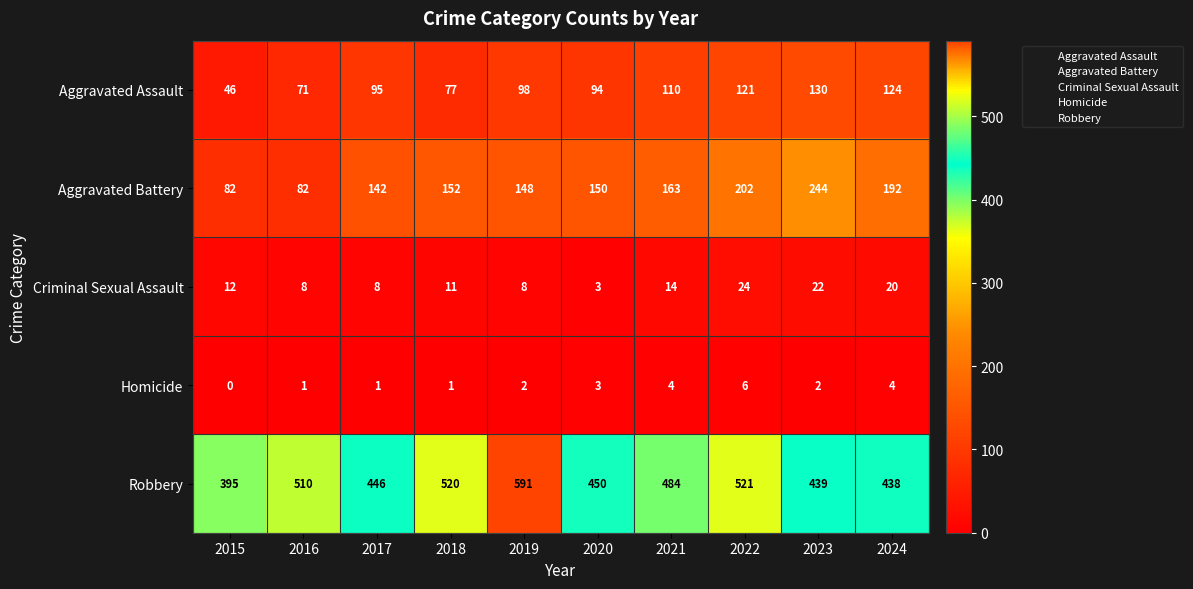

At 2021, list the series in order from largest to smallest.

Robbery, Aggravated Battery, Aggravated Assault, Criminal Sexual Assault, Homicide